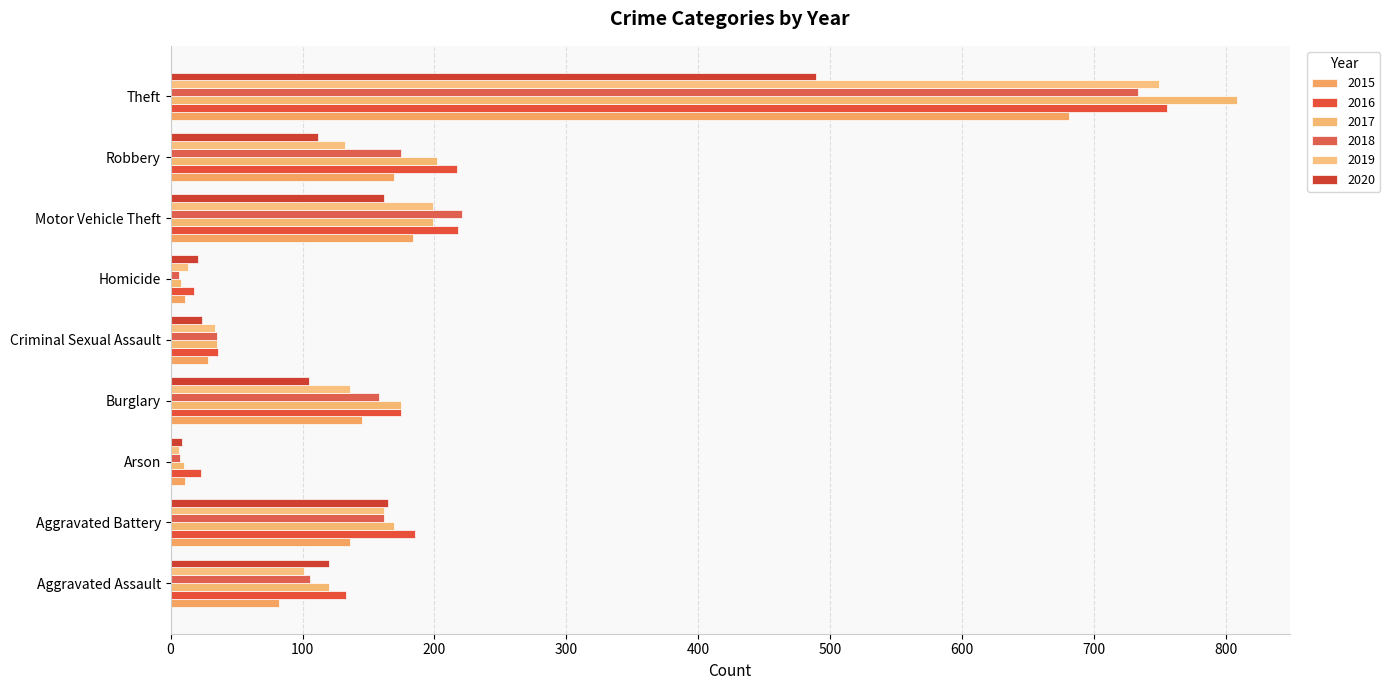

Where does the 2015 series first go above 136?

Burglary